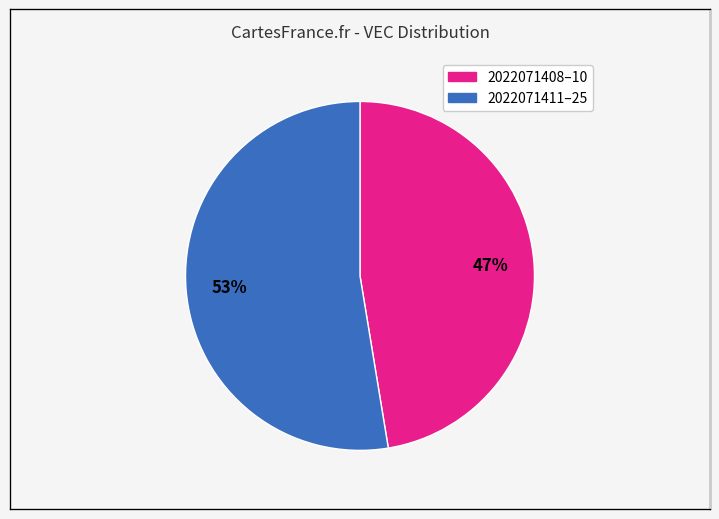

To the nearest percent, what is the average slice percentage?

50%